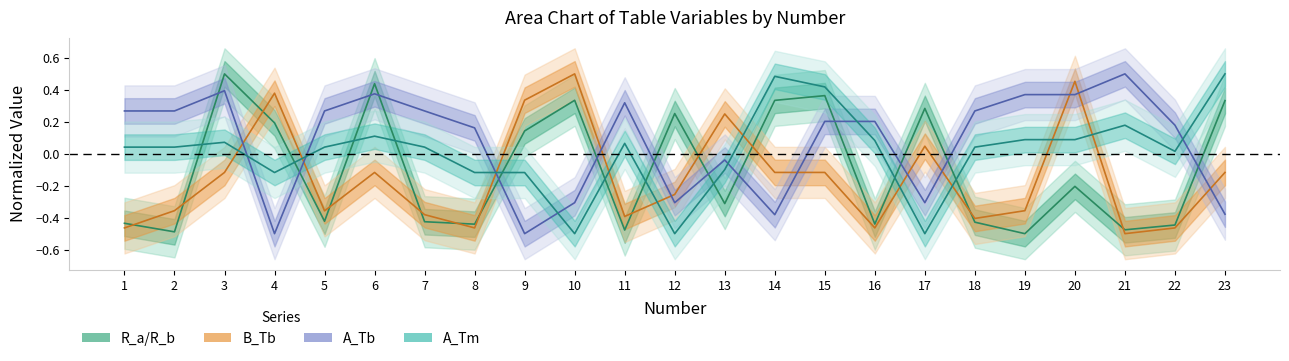

Which has a higher value, 4 or 5?

4